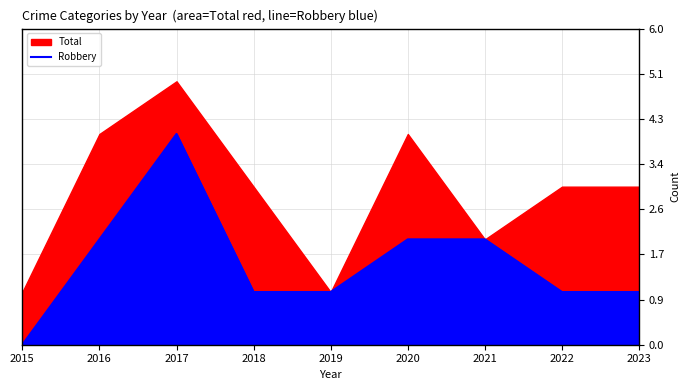

Between 2021 and 2019, which is larger?

2021